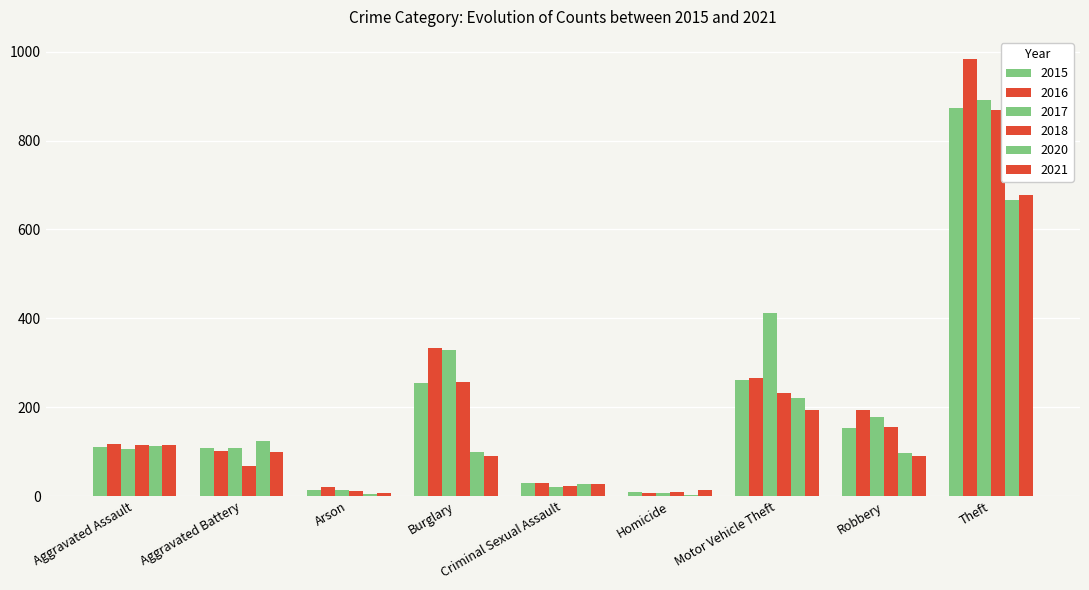

What is the sum of all 2016 values?

2053